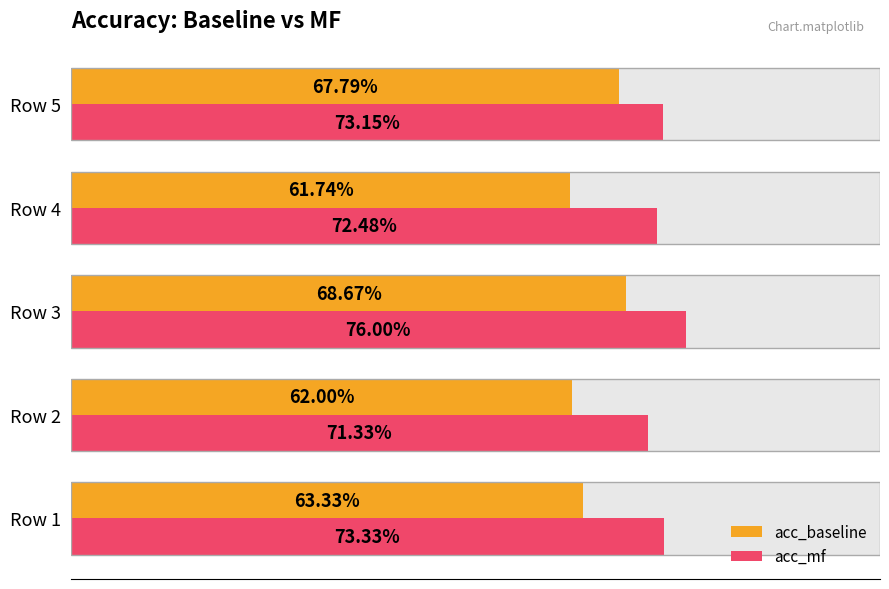

Are the bars horizontal?

Yes